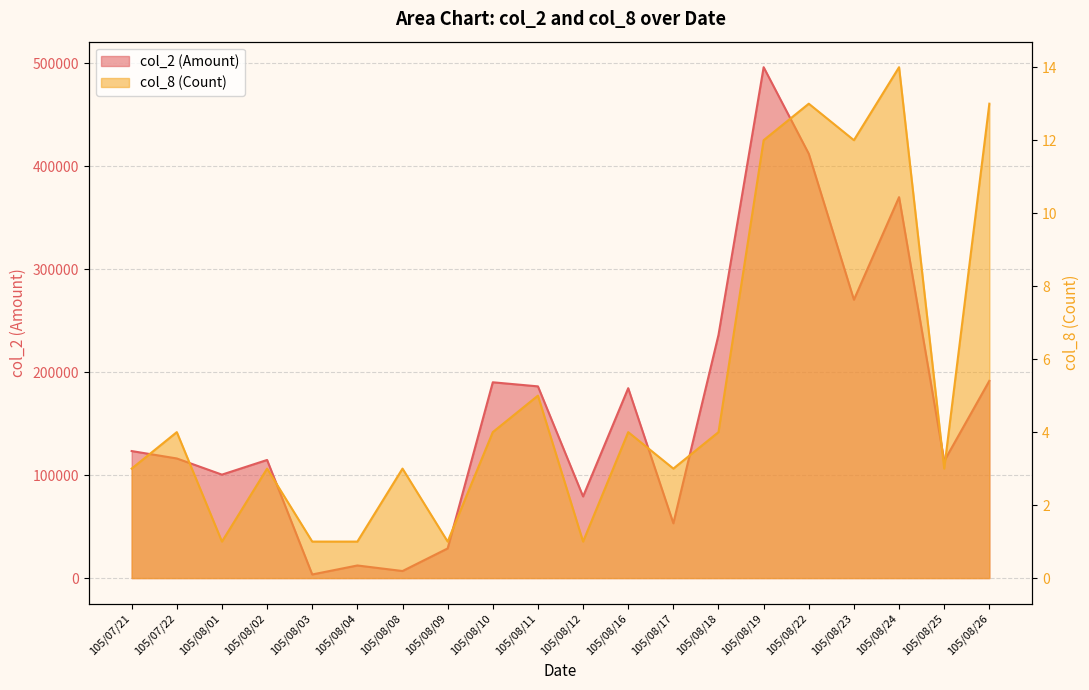

How many series are shown in this chart?

2